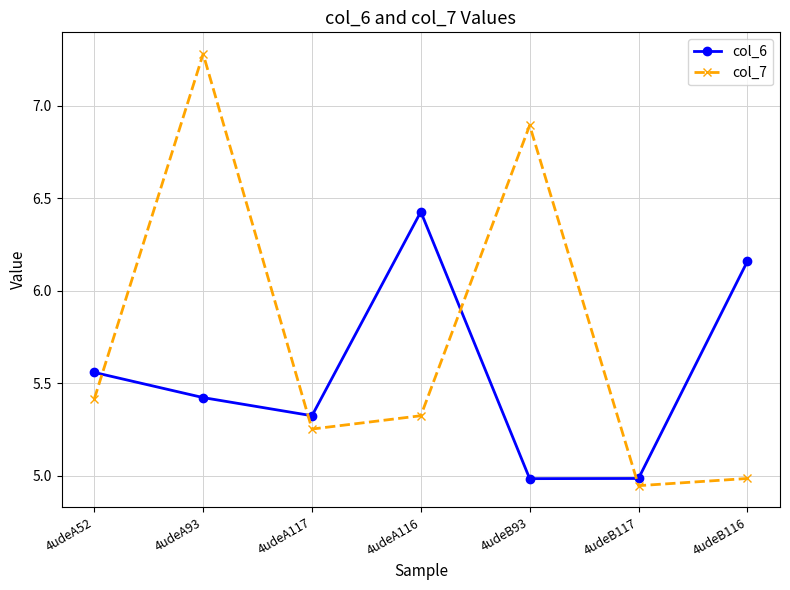

True or false: col_6 and col_7 cross at least once.

True